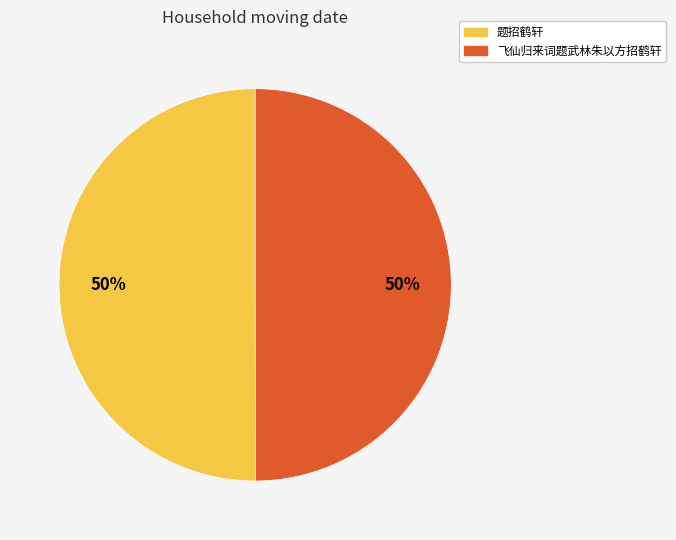

Is it true that 题招鹤轩 is 50% of the pie?

True